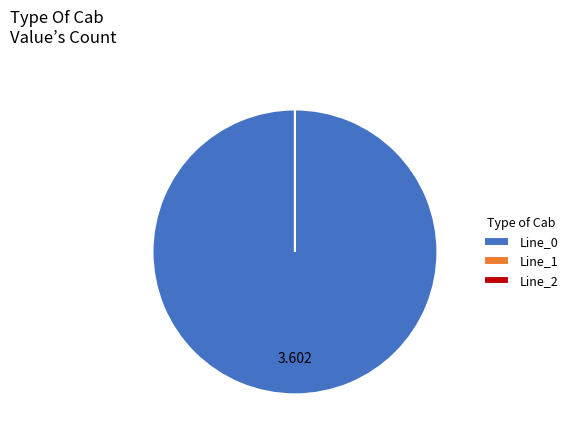

What percentage do Line_0 and Line_1 together represent?

100.0%